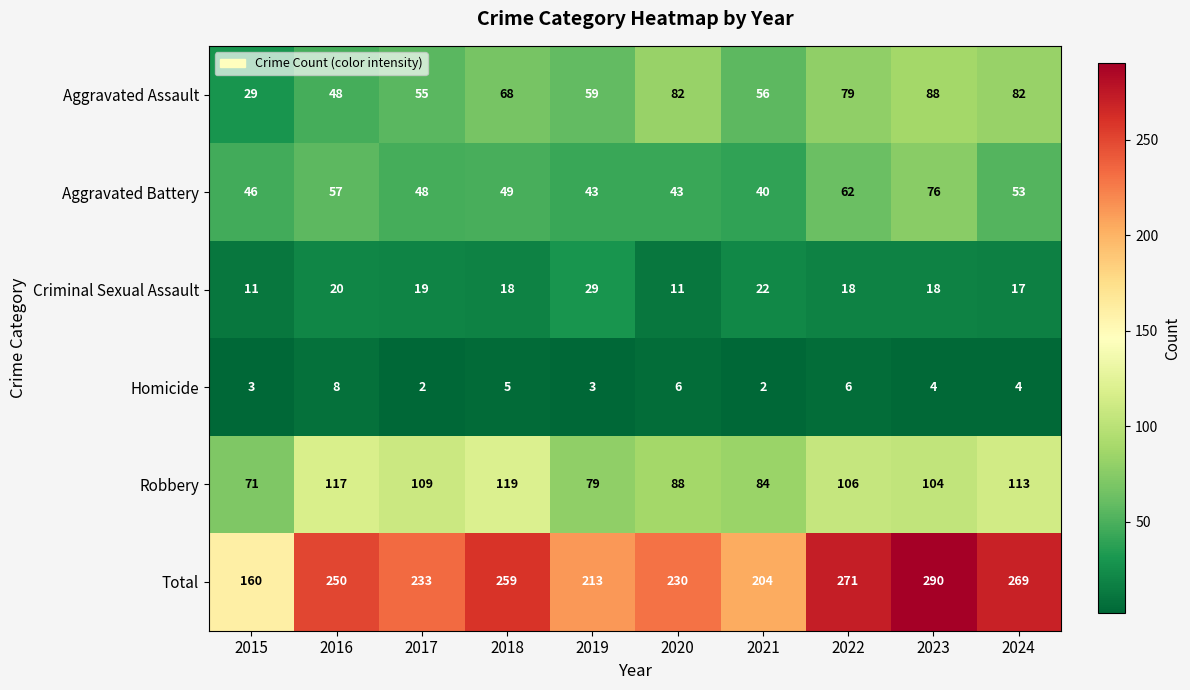

Is it true that Robbery equals 172 at 2016?

False